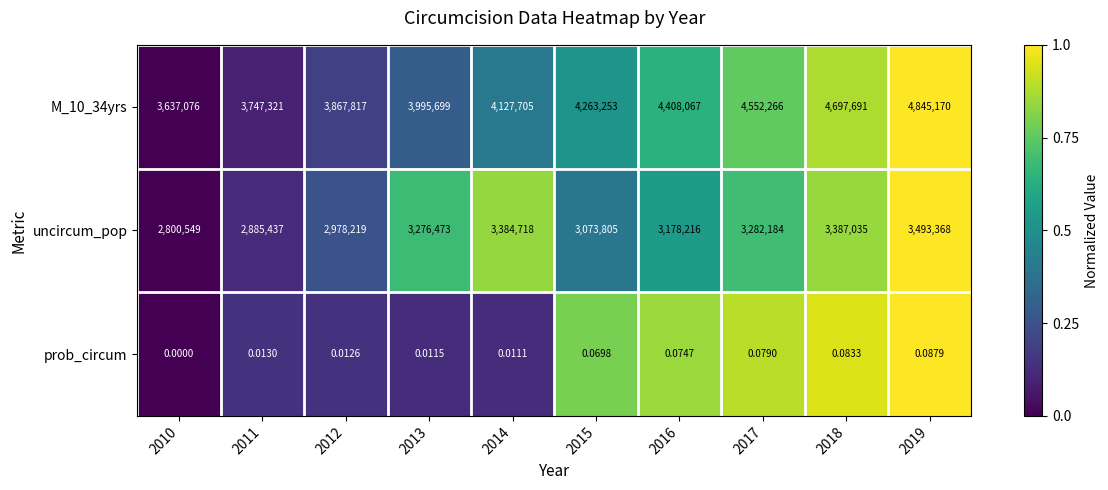

Is the value of uncircum_pop at 2013 greater than the value of M_10_34yrs at 2013?

No